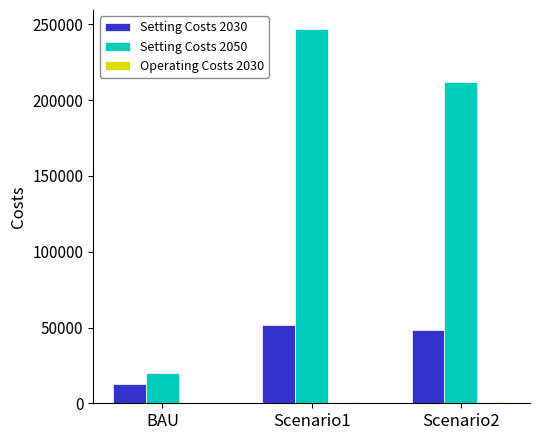

Is the value of Setting Costs 2050 at BAU greater than the value of Setting Costs 2030 at Scenario1?

No